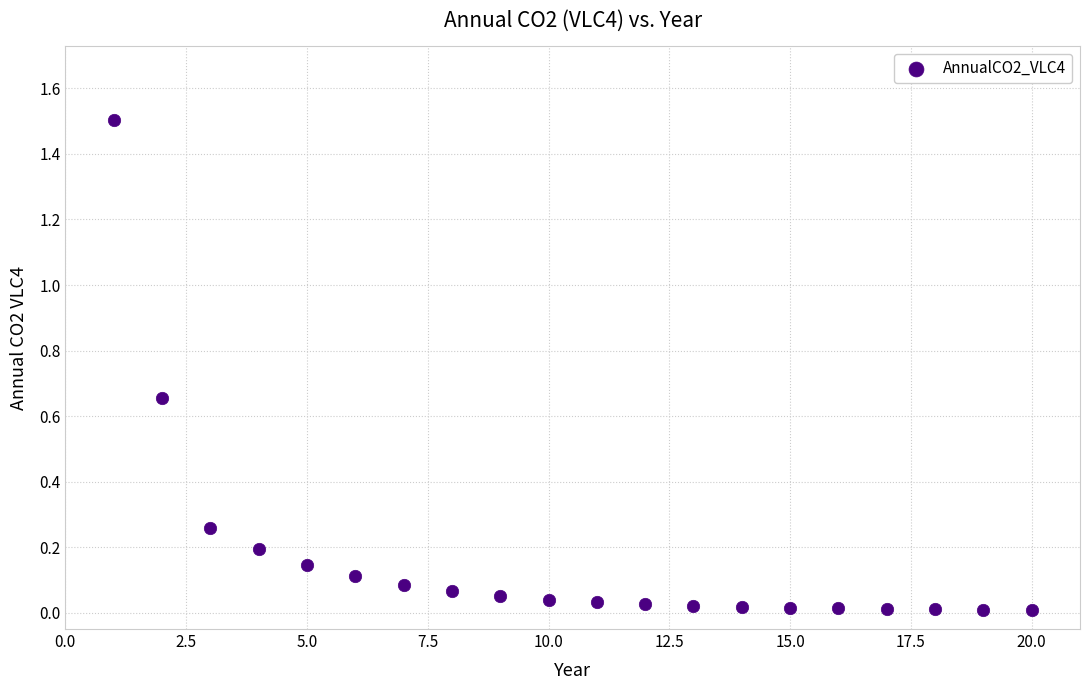

What is the range of Y values (max minus min)?

1.5